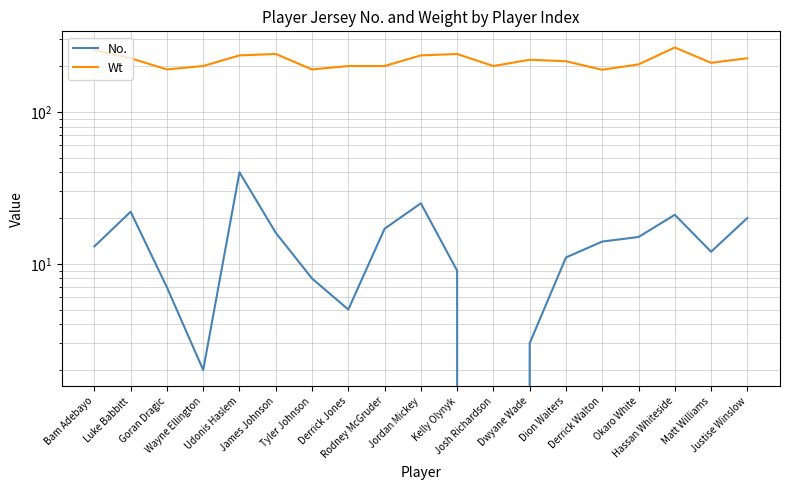

At which category is the sum across all series the highest?

Hassan Whiteside